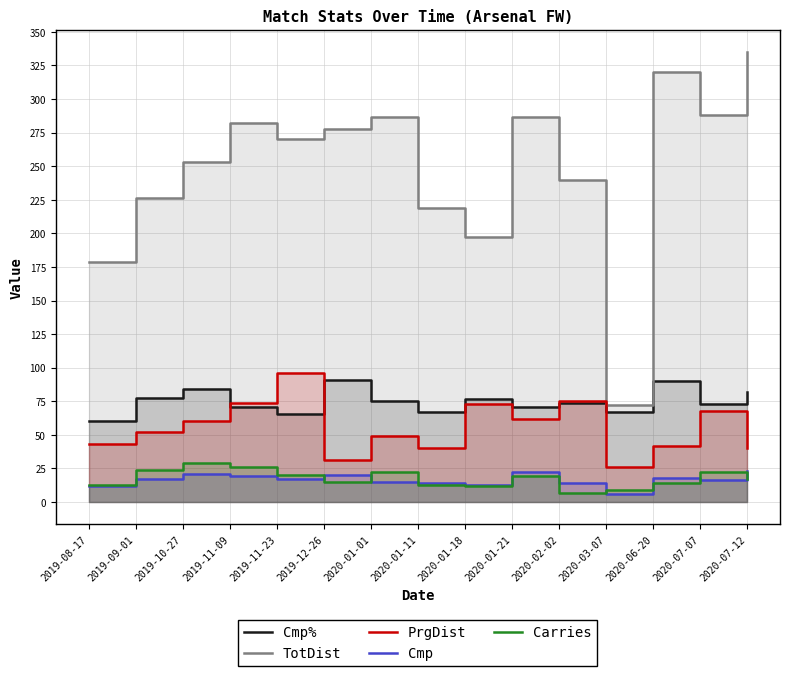

Which series ends up on top after the final intersection of Carries and Cmp?

Cmp